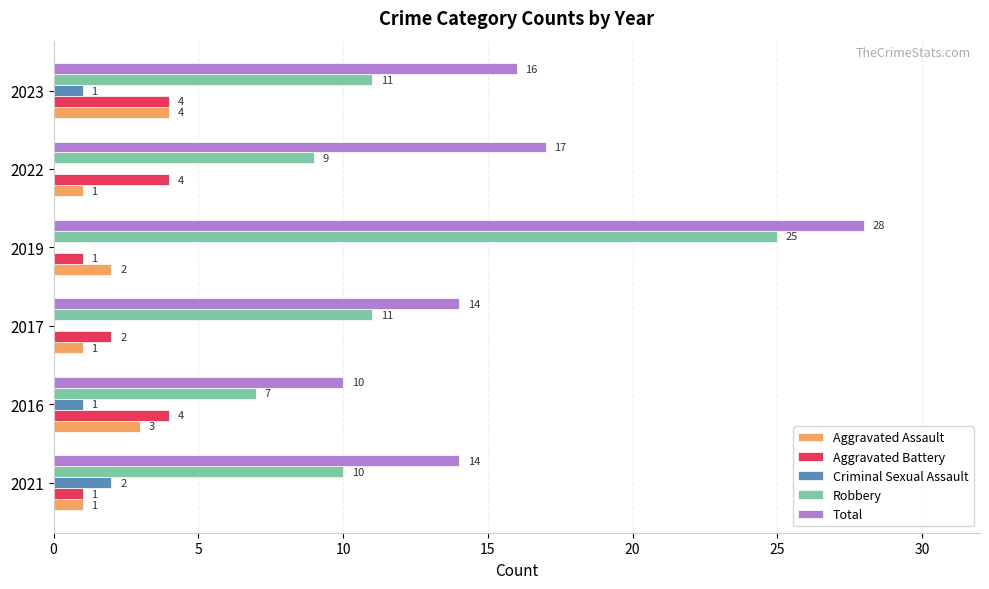

Is it true that Criminal Sexual Assault equals 1 at 2023?

True